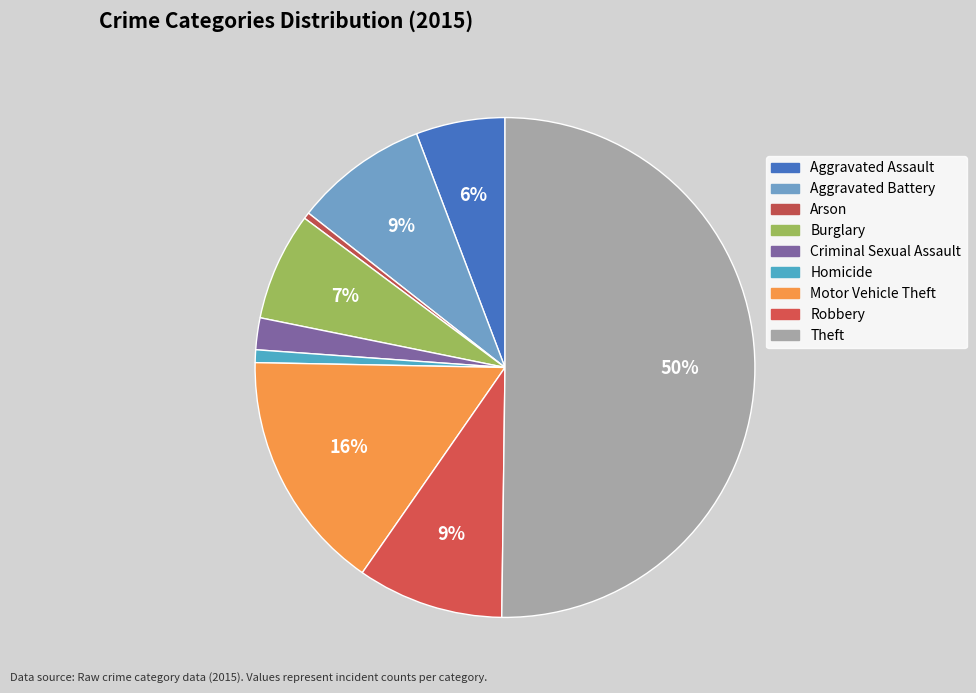

How many segments does this pie chart have?

9